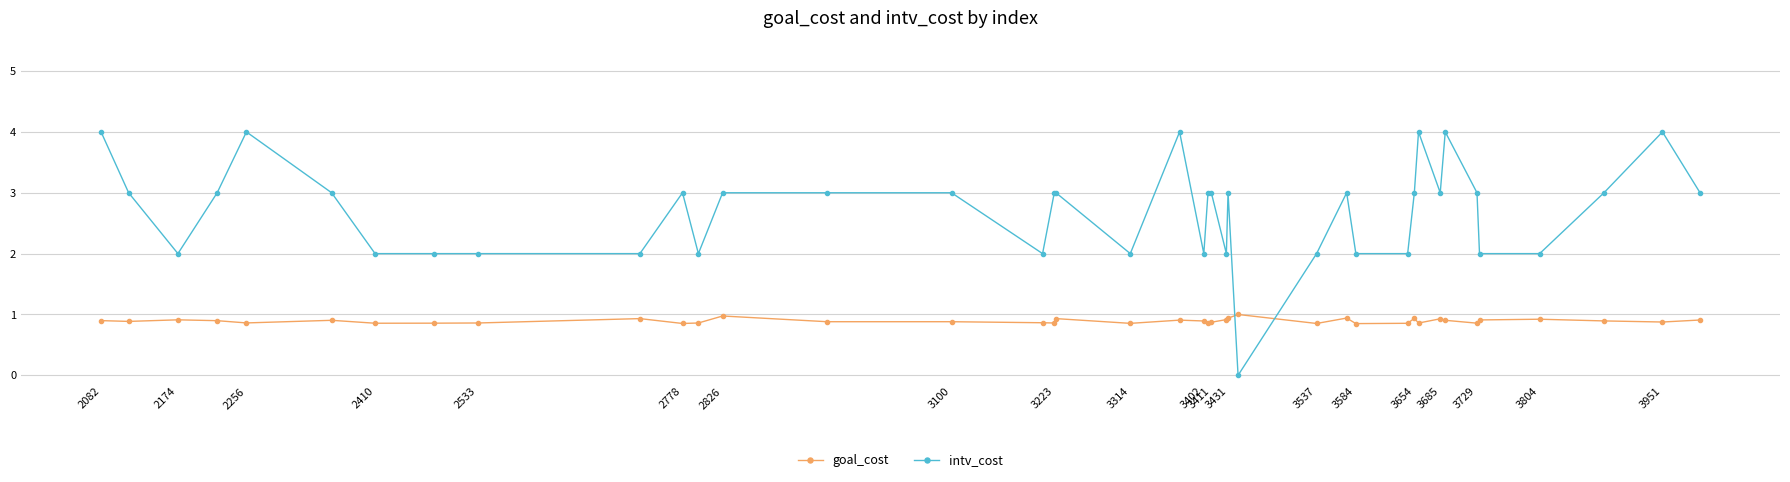

Which series has the widest spread of values?

intv_cost